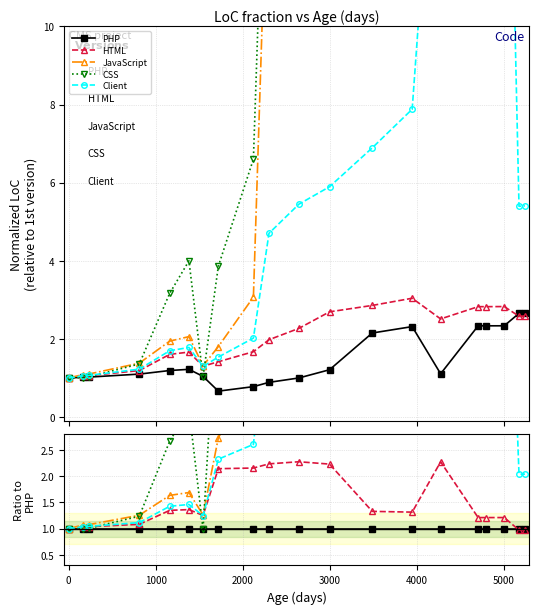

Which series has the widest spread of values?

CSS